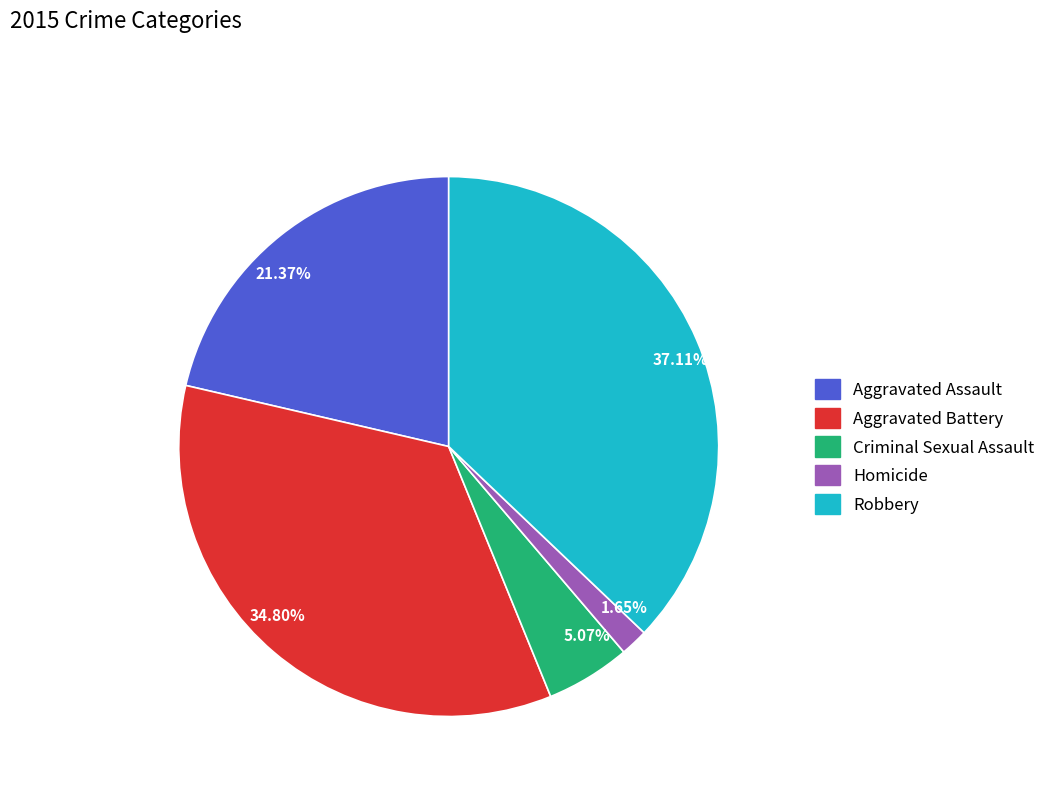

What is the smallest slice in the pie chart?

Homicide